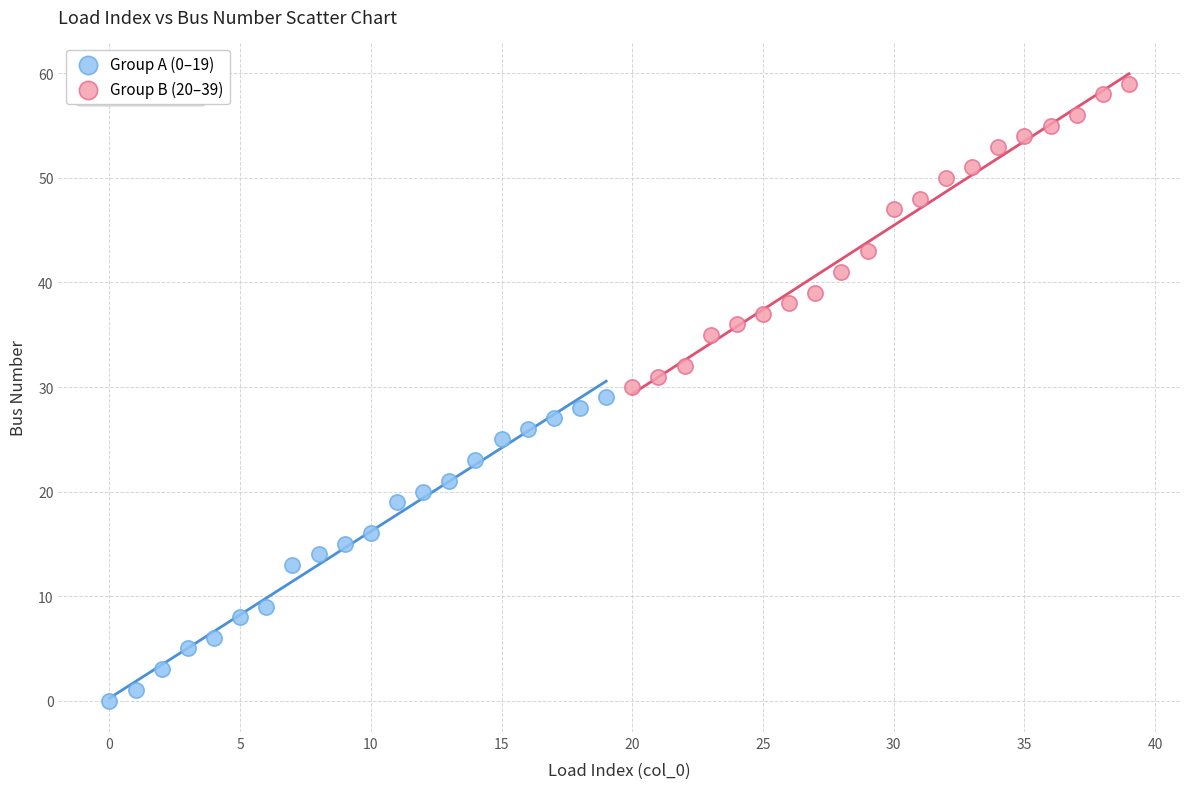

Which series contains the lowest Y value?

Group A (0–19)